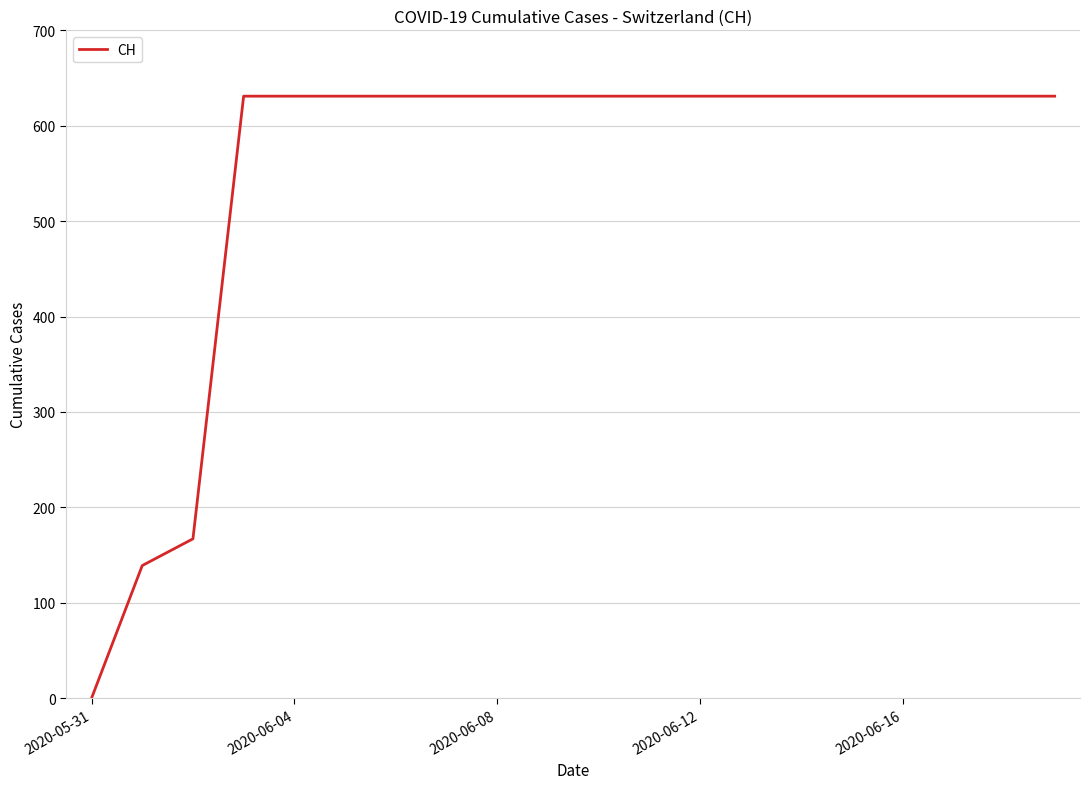

What is the difference between the maximum and minimum values?

631